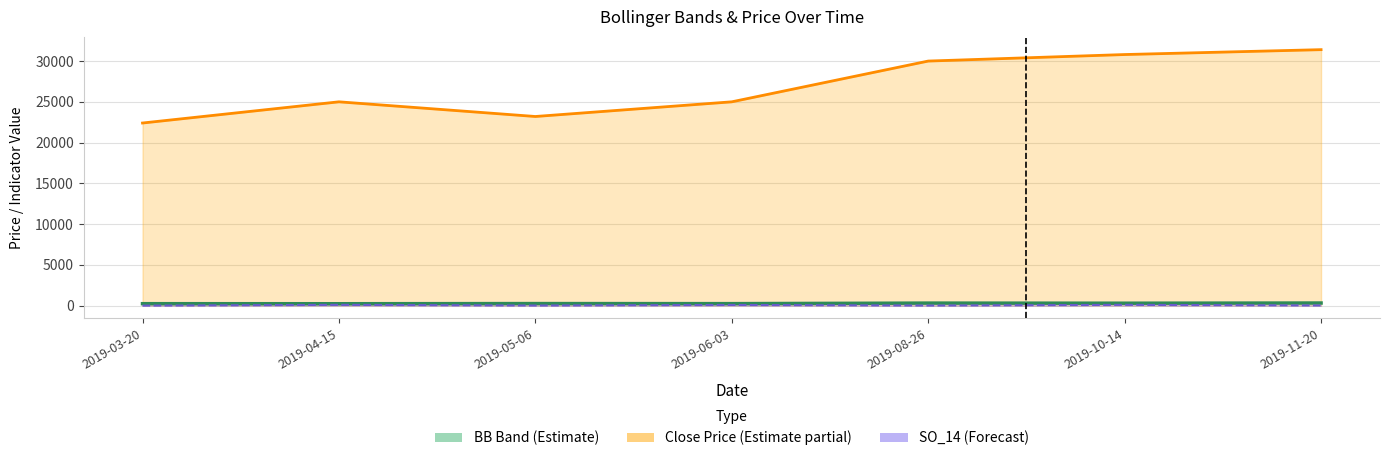

Rank the series by their maximum value, from highest to lowest.

Close Price, BB_MAVG_20, SO_14